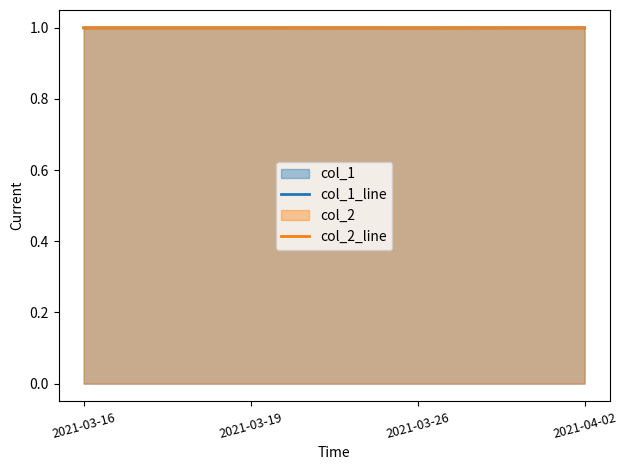

Read the col_2_line value at 2021-04-02.

1.0